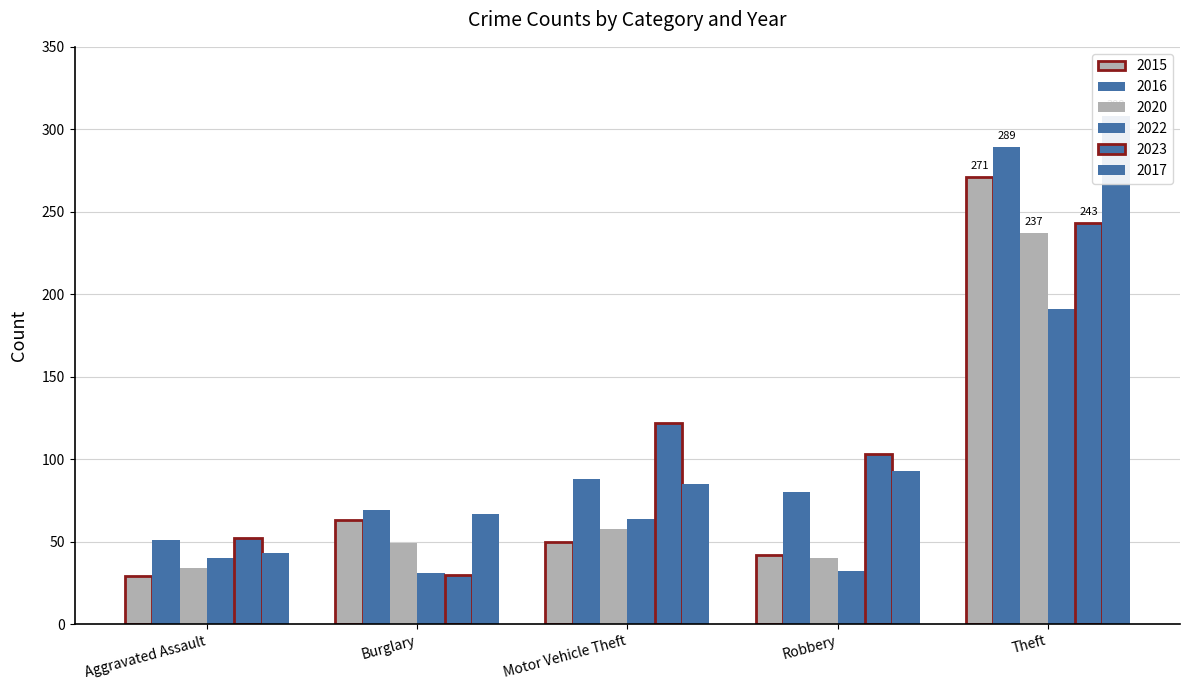

Is the value of 2023 at Motor Vehicle Theft greater than the value of 2022 at Burglary?

Yes